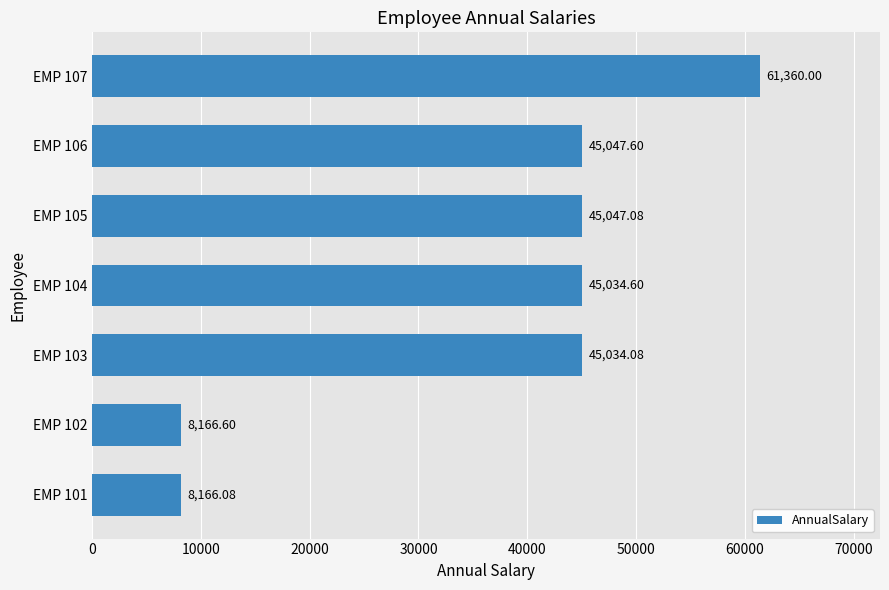

How many data points are above 45034?

5